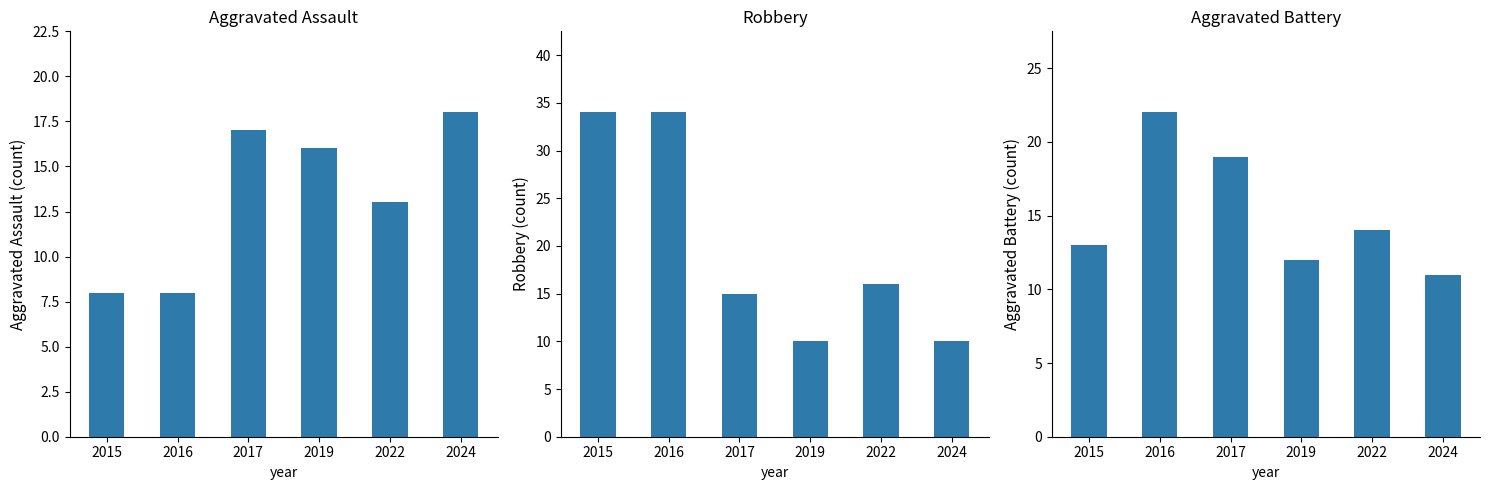

What is the sum of all Robbery values?

119